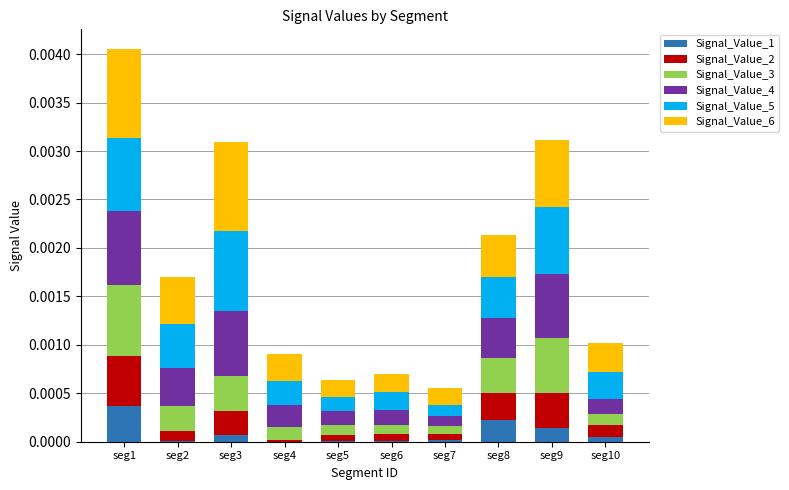

At which category is the sum across all series the highest?

seg1